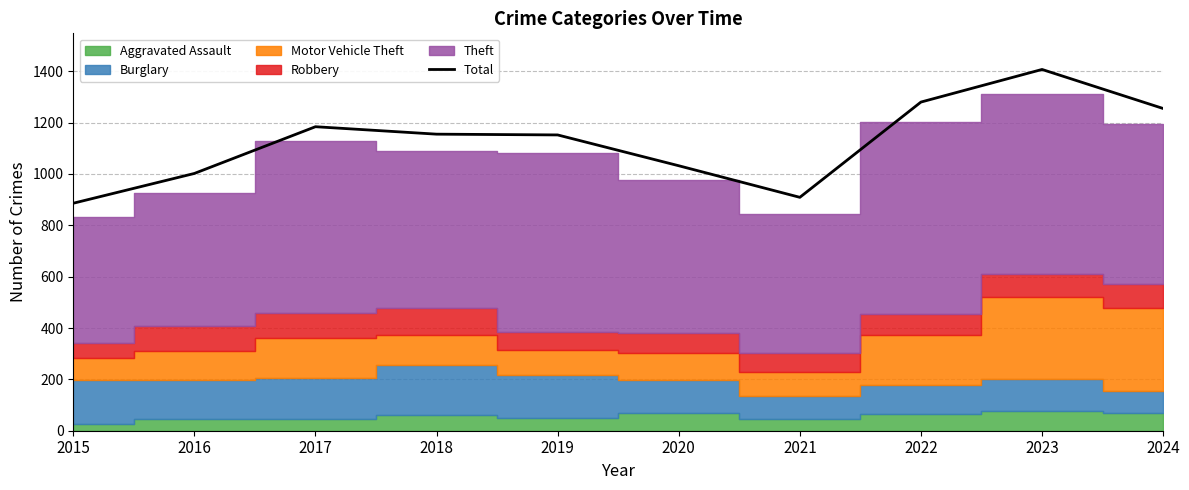

Reading right to left, list all the values displayed in this chart.

2024=1255	2023=1407	2022=1280	2021=909	2020=1032	2019=1152	2018=1155	2017=1184	2016=1002	2015=886